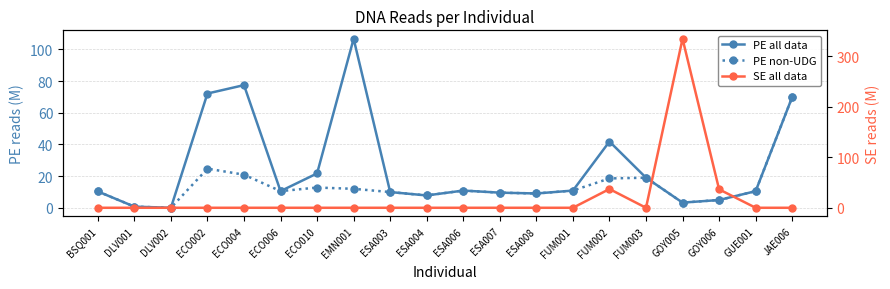

True or false: PE all data and SE all data cross at least once.

True